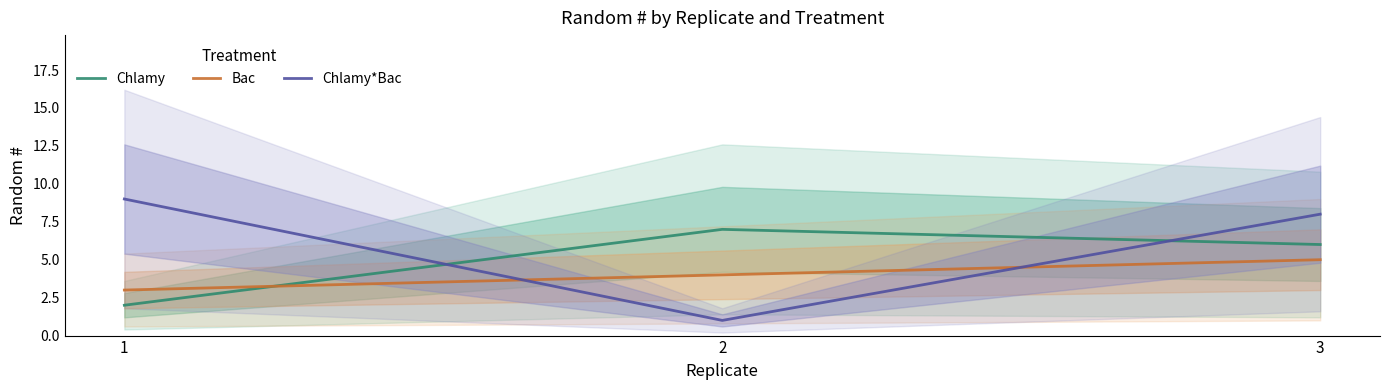

What value does the Bac series have at 3?

5